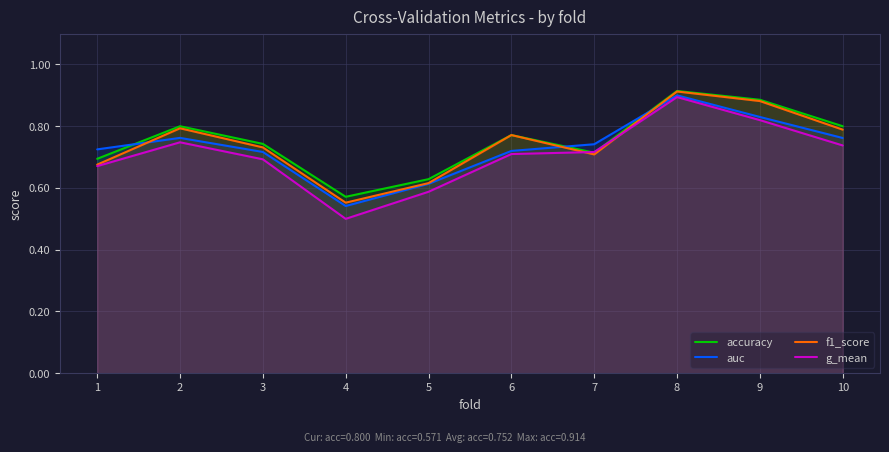

How many data points does each series have?

10